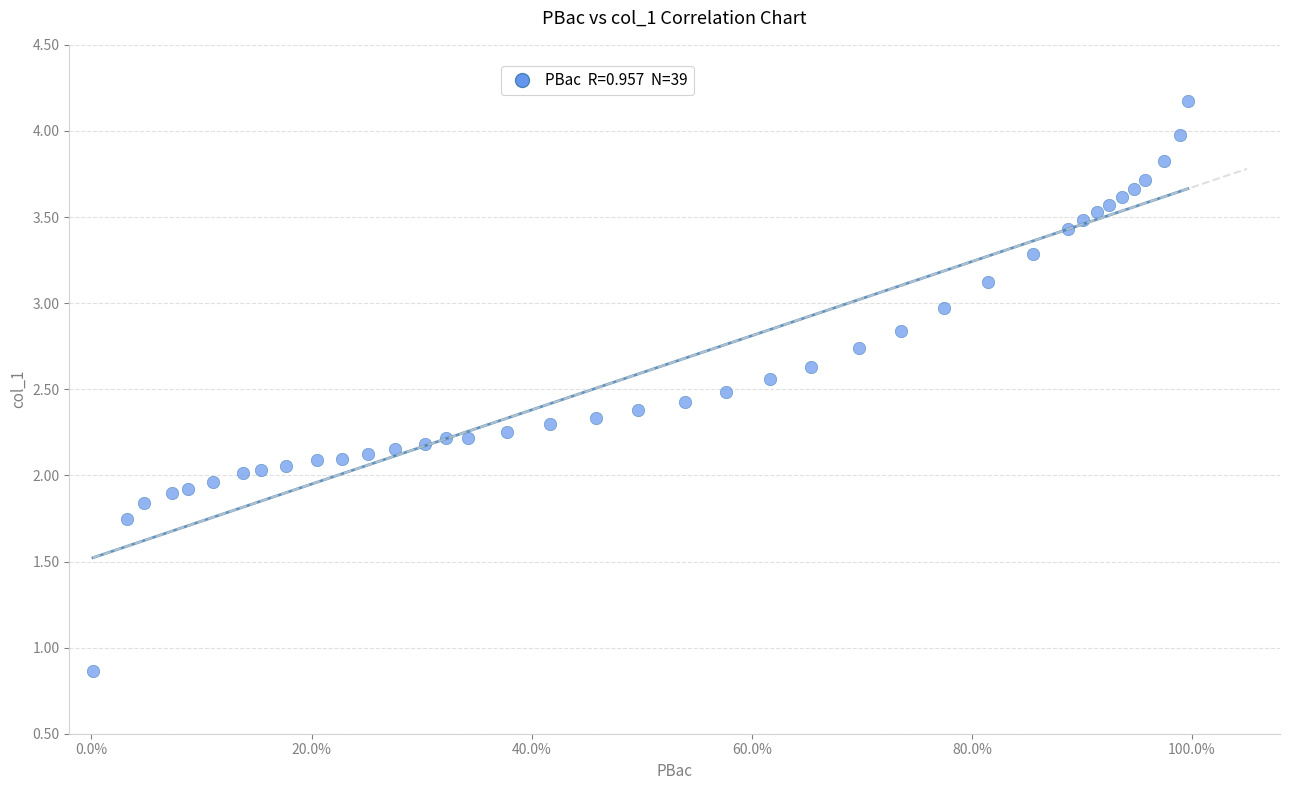

What is the range of Y values (max minus min)?

3.3